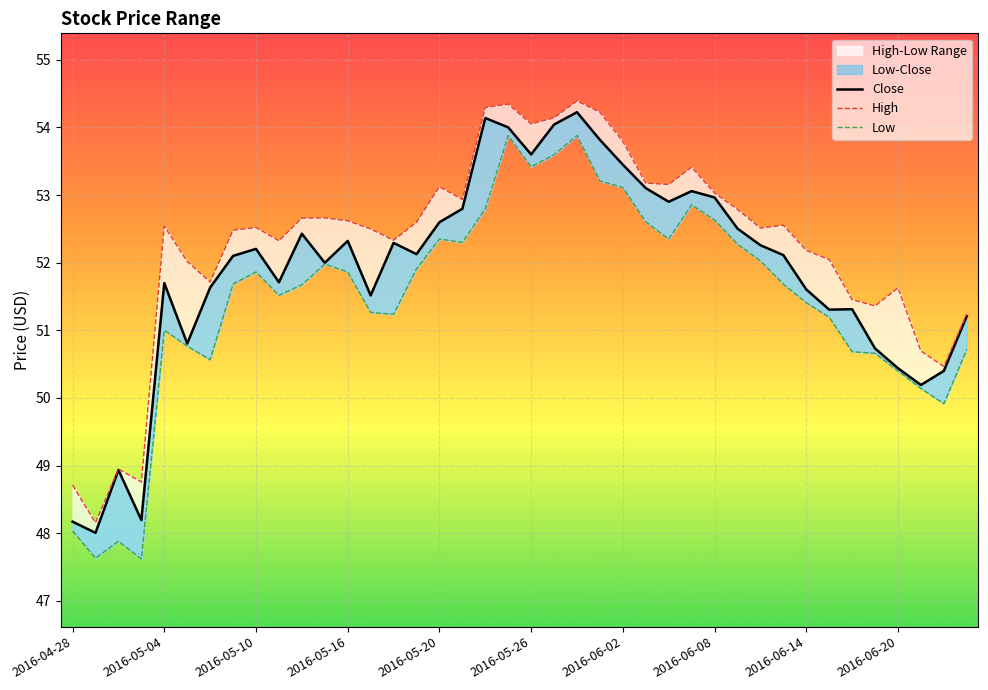

What is the total value across all series at 23?

161.2